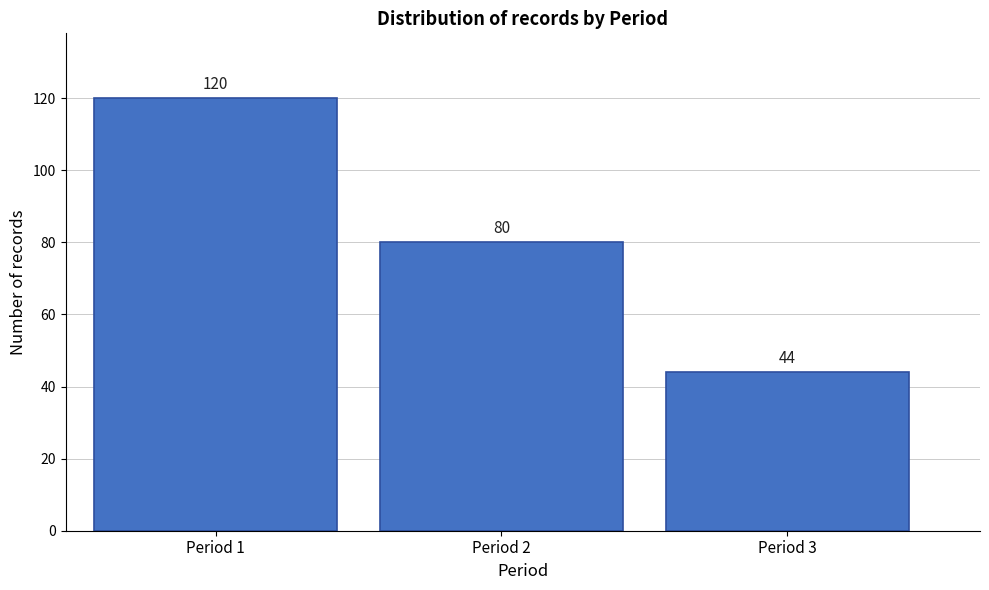

Reading right to left, extract all data points from this chart.

44	80	120